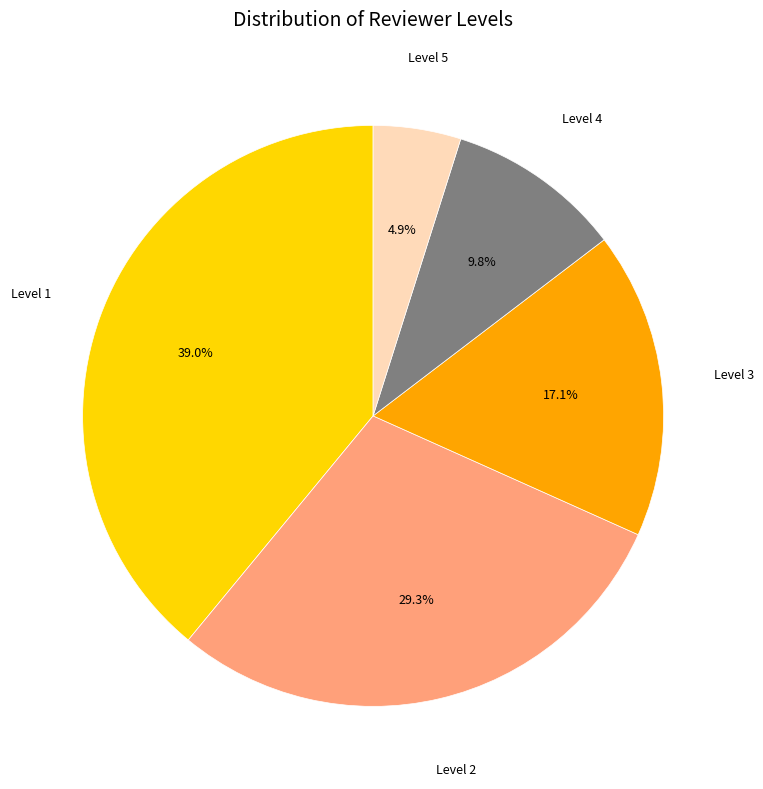

True or false: Level 3 accounts for 3% of the total.

False